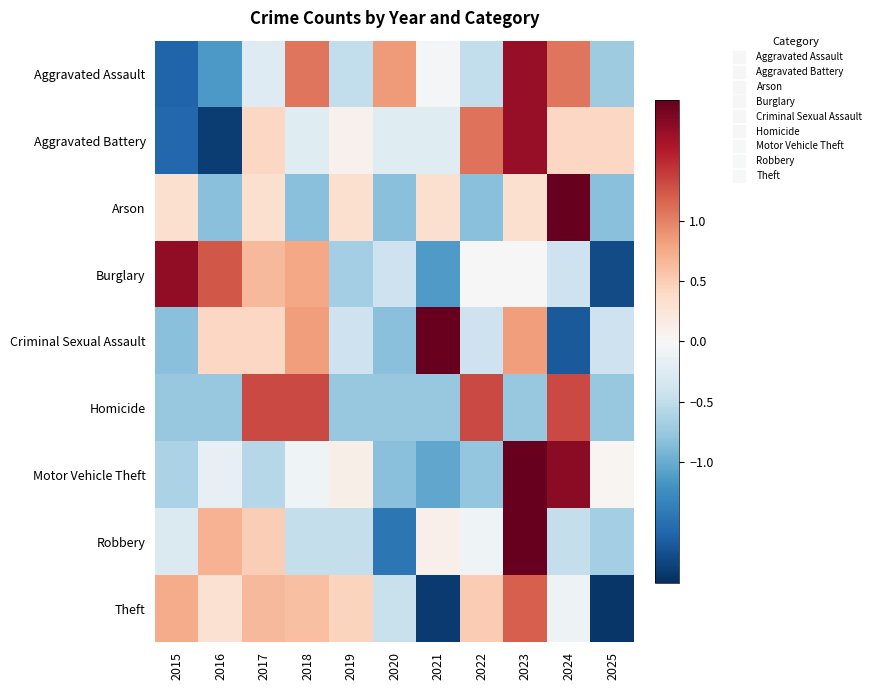

At which category is the sum across all series the highest?

2023